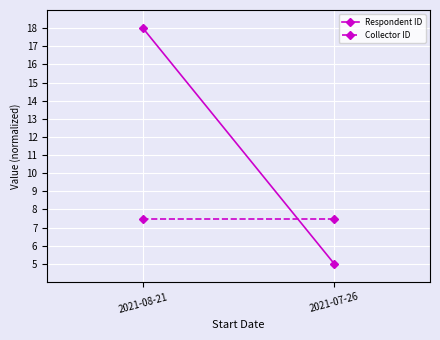

What is the highest value of the Collector ID series?

7.5